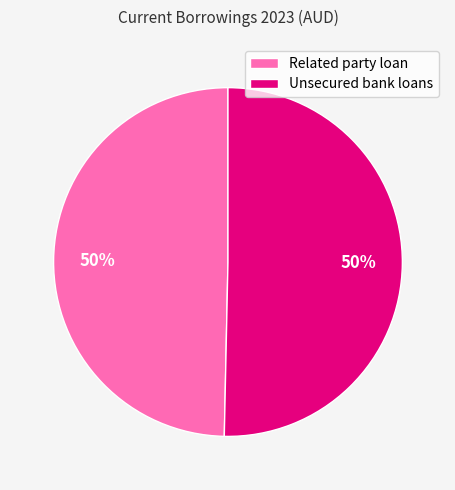

What percentage is the Related party loan slice, to the nearest percent?

50%